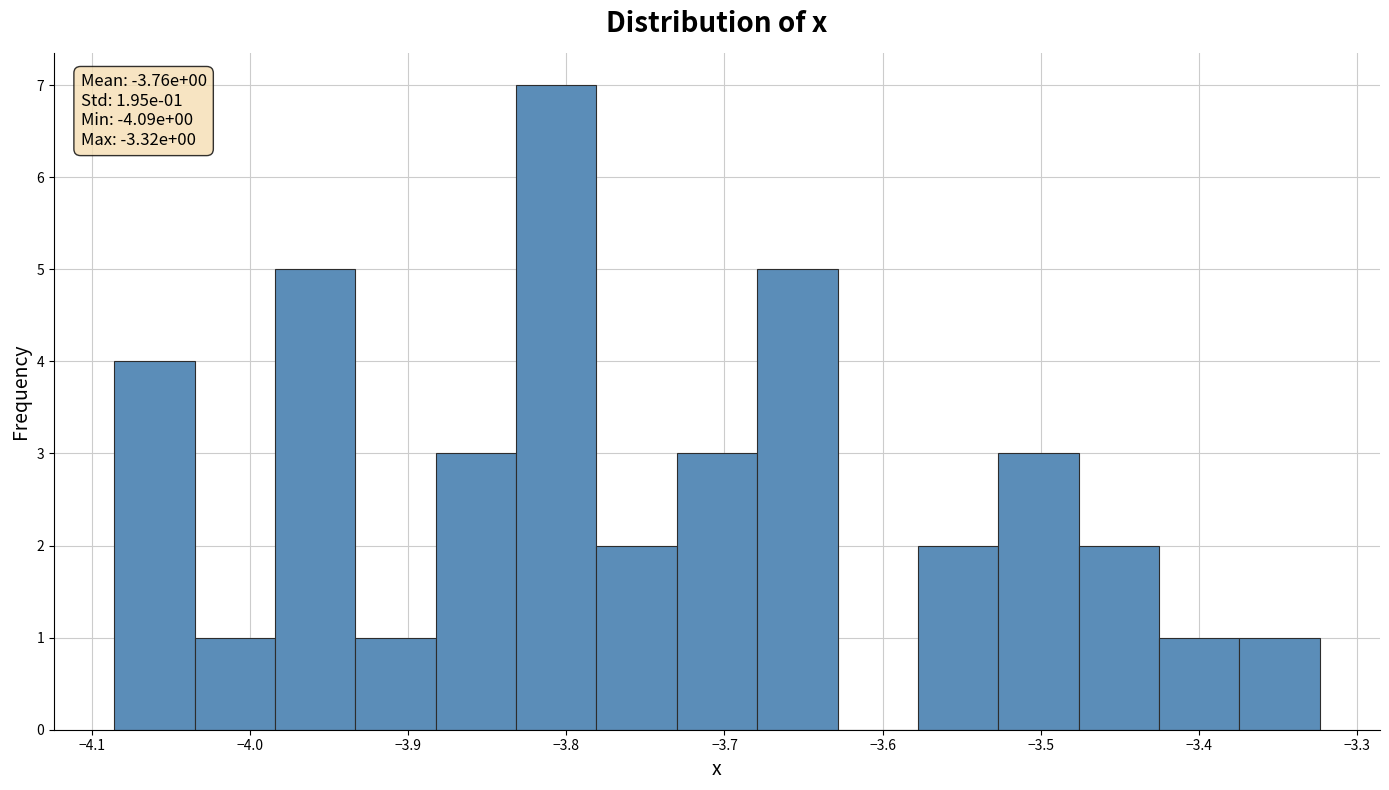

Over which range of the x-axis is the bar tallest?

-3.83 to -3.78